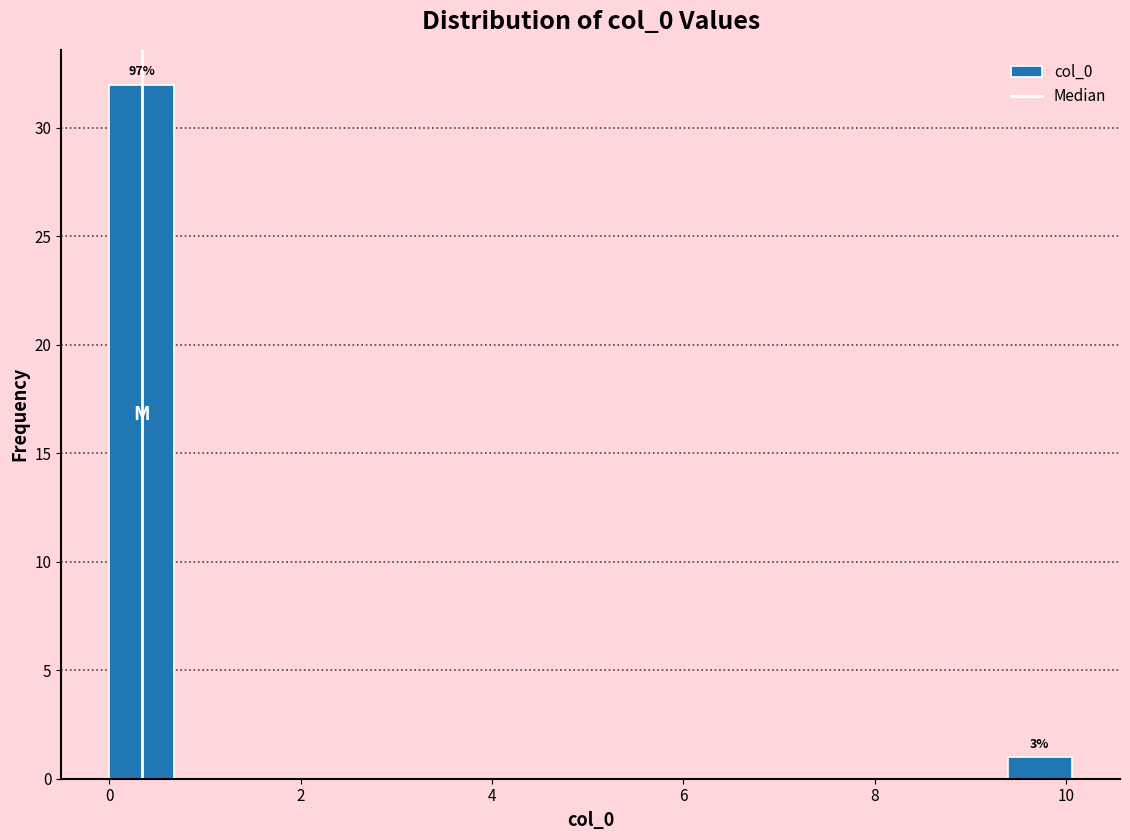

Around what value on the x-axis is the tallest bar? Give the approximate position of its centre, as read against the axis.

0.4